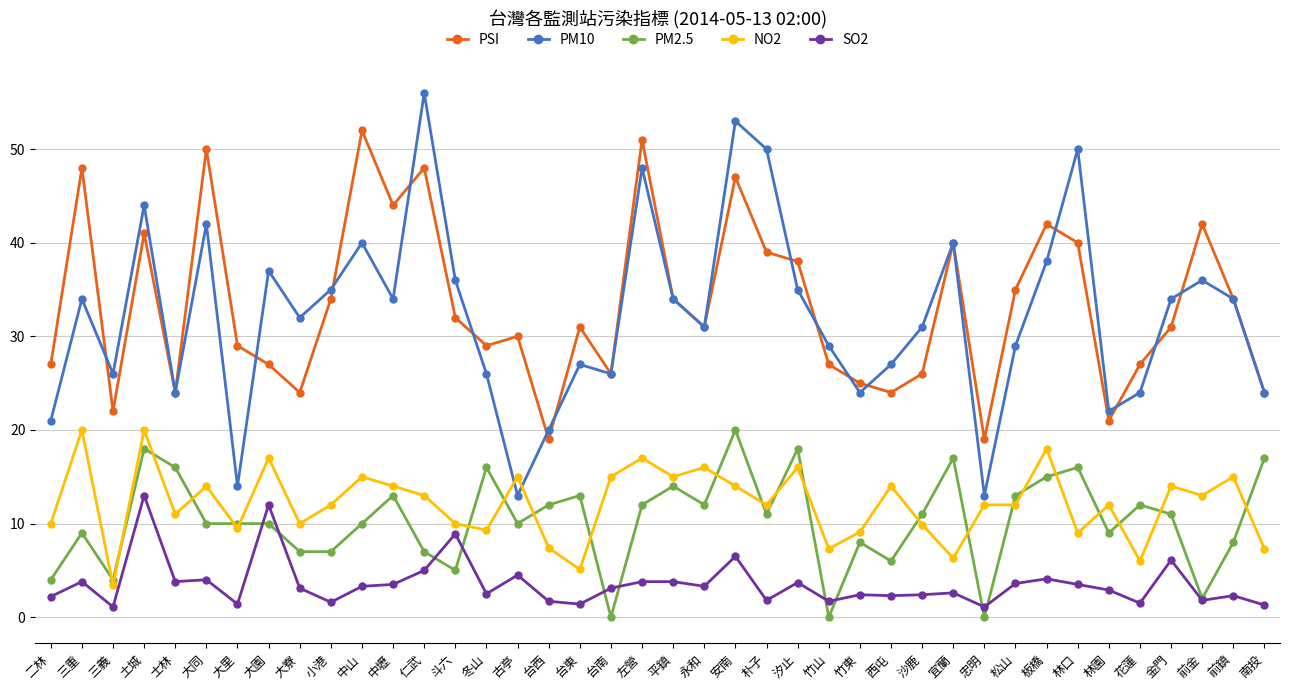

The NO2 series shows 15.0 at 台南. True or false?

True